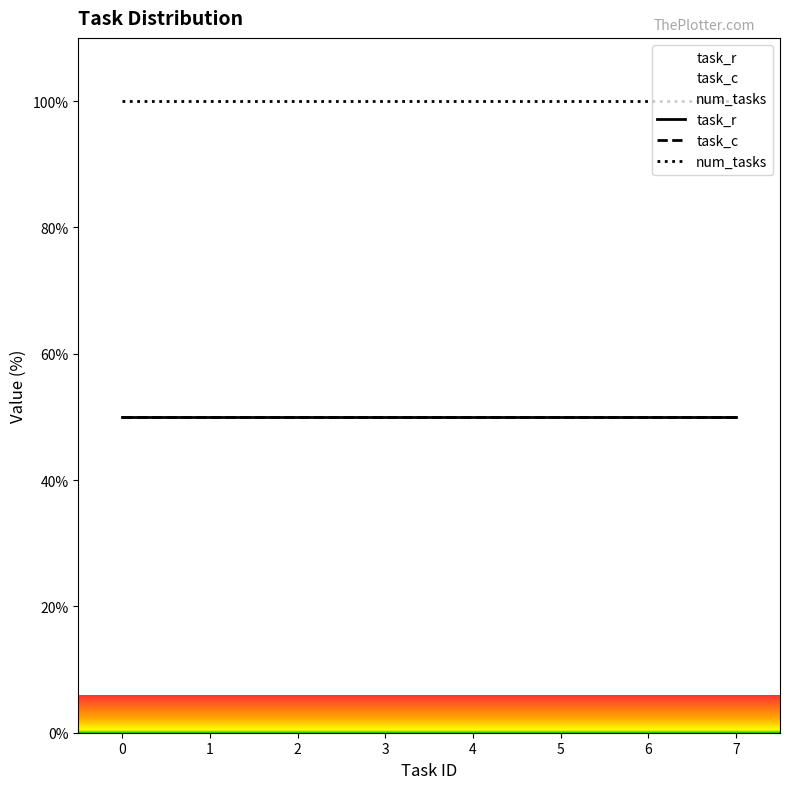

How many lines are shown in the chart?

3